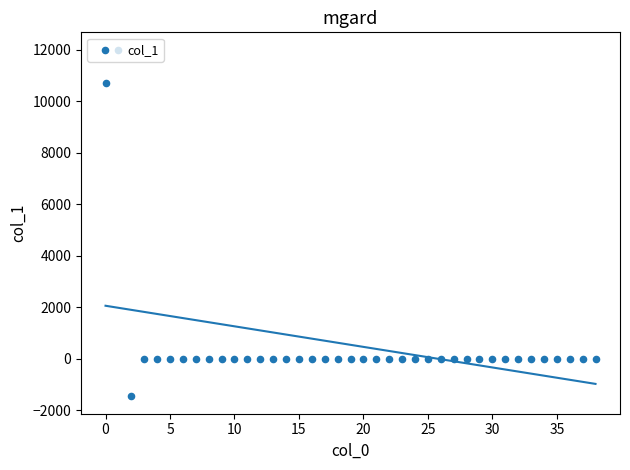

Which has a higher value, 31 or 27?

31